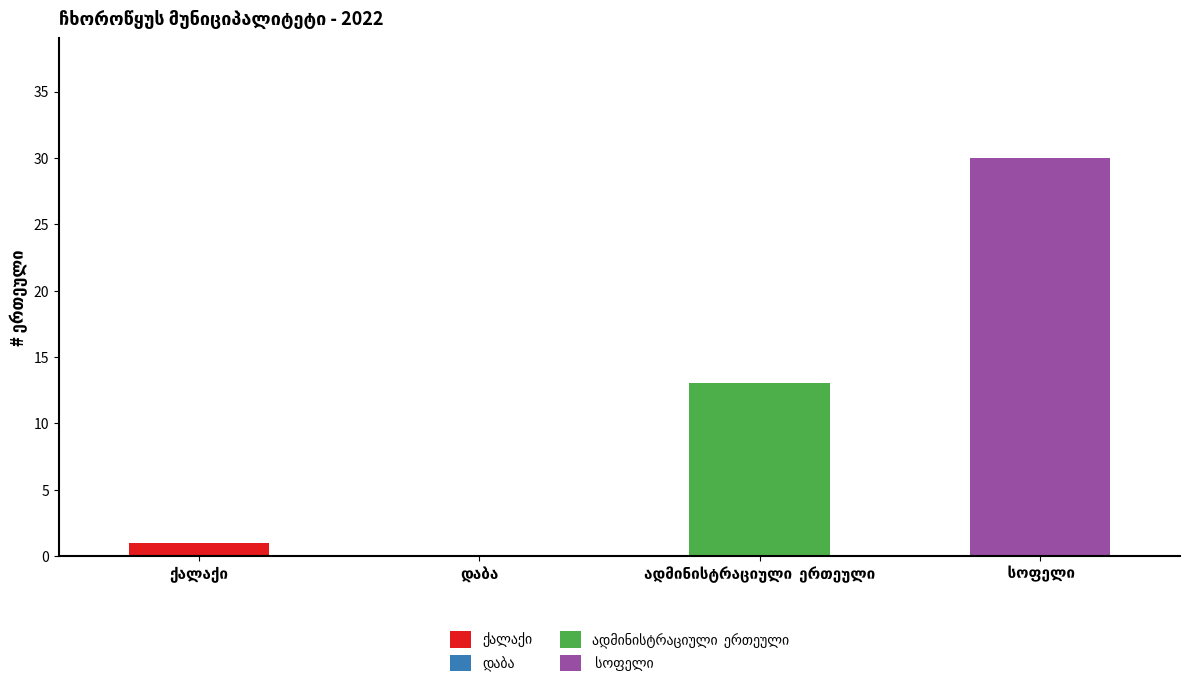

List the labels in order of value, largest first.

 სოფელი, ადმინისტრაციული  ერთეული, ქალაქი, დაბა